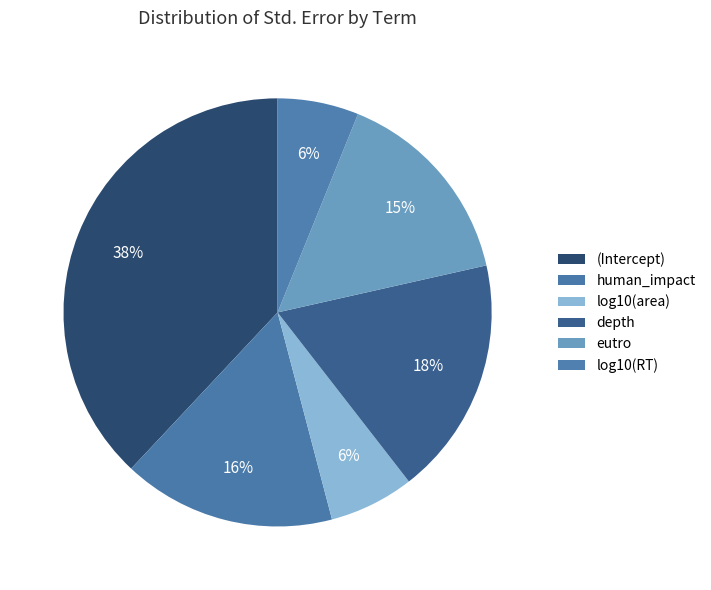

Count the number of slices in the pie.

6